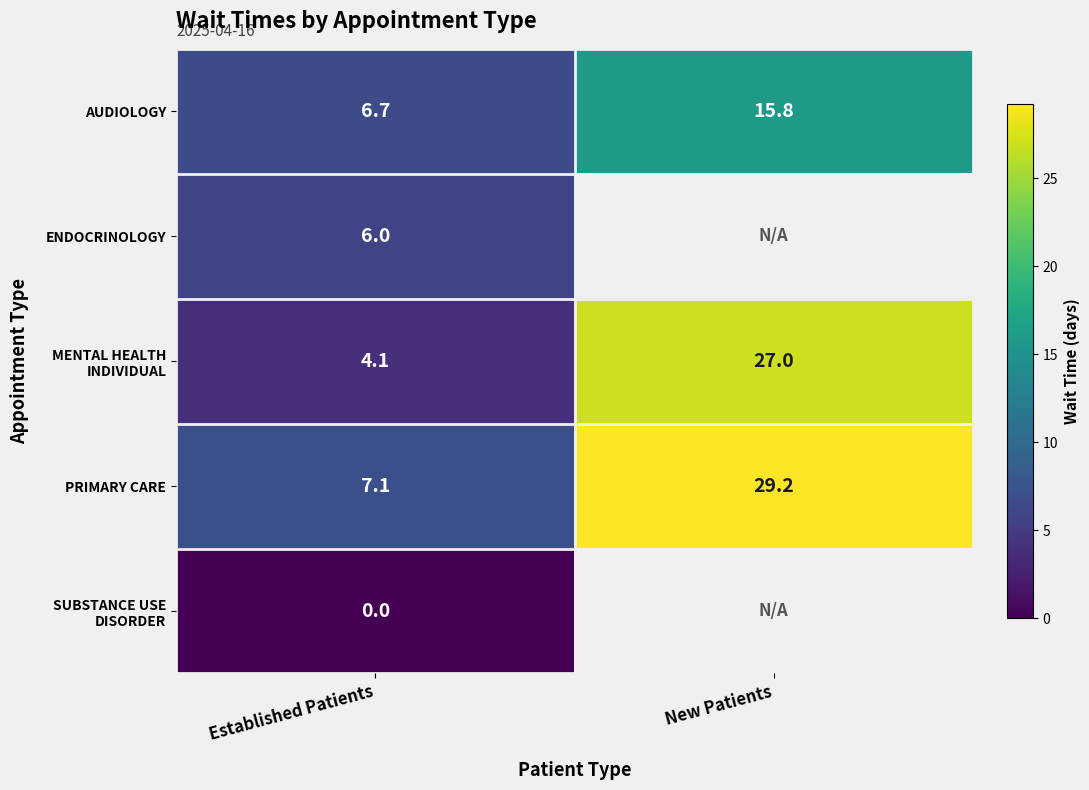

The value of PRIMARY CARE at Established Patients is 10.2. True or false?

False